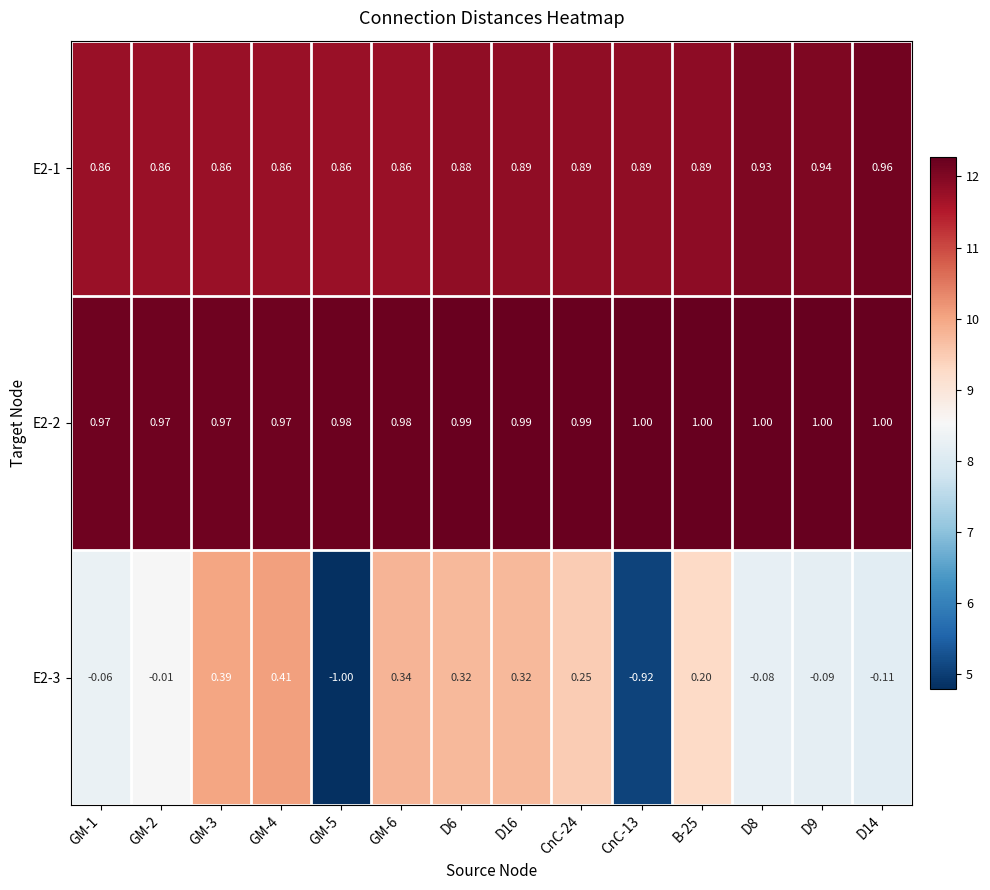

Is the value of E2-3 at GM-6 greater than the value of E2-1 at D6?

No